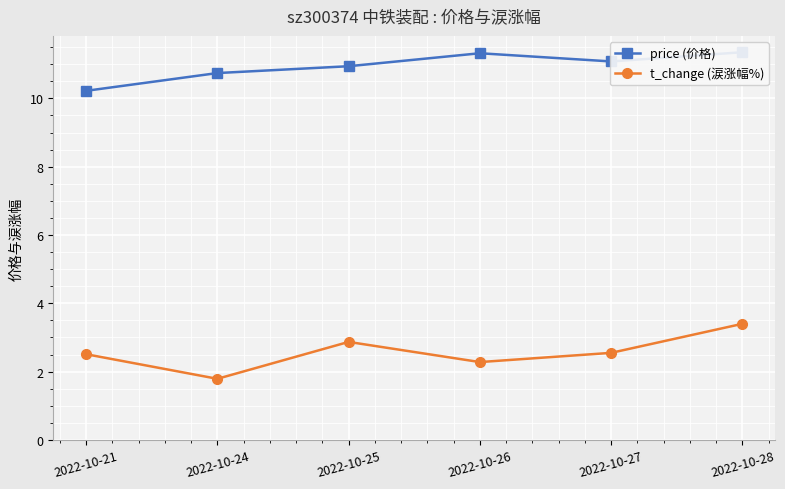

At which category is the sum across all series the highest?

2022-10-28